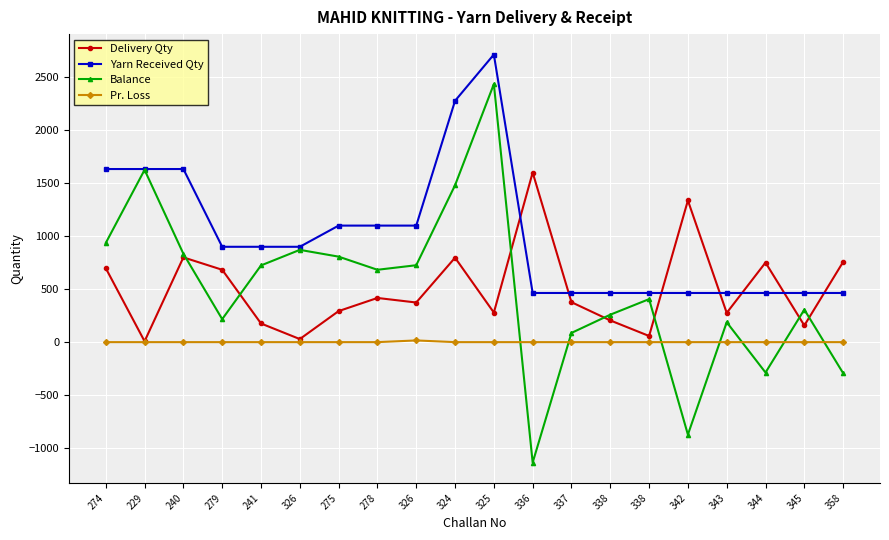

How many interior local peaks does the Delivery Qty series have?

6